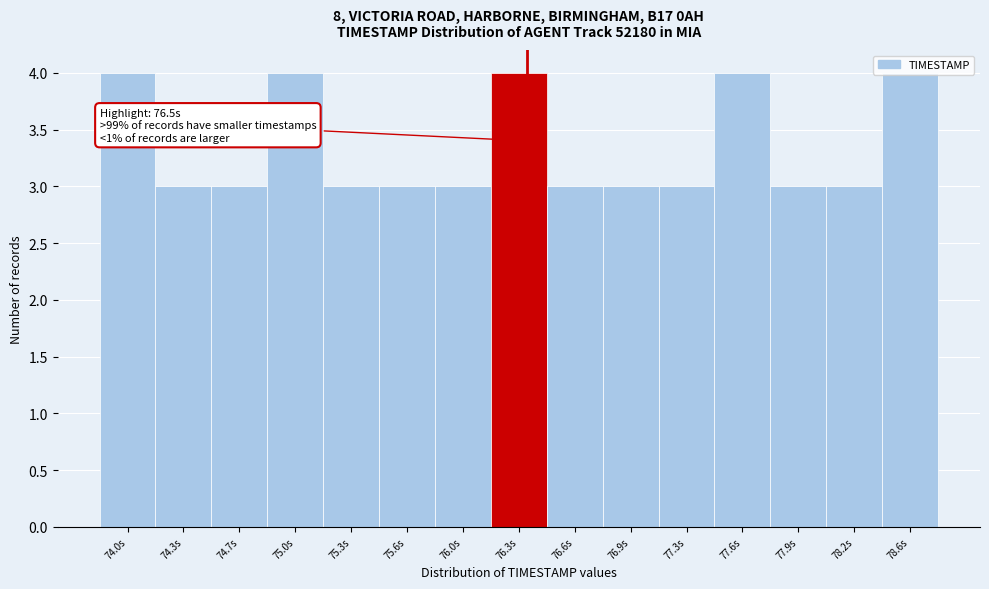

What is the label of the 13th bar from the left?

77.9s